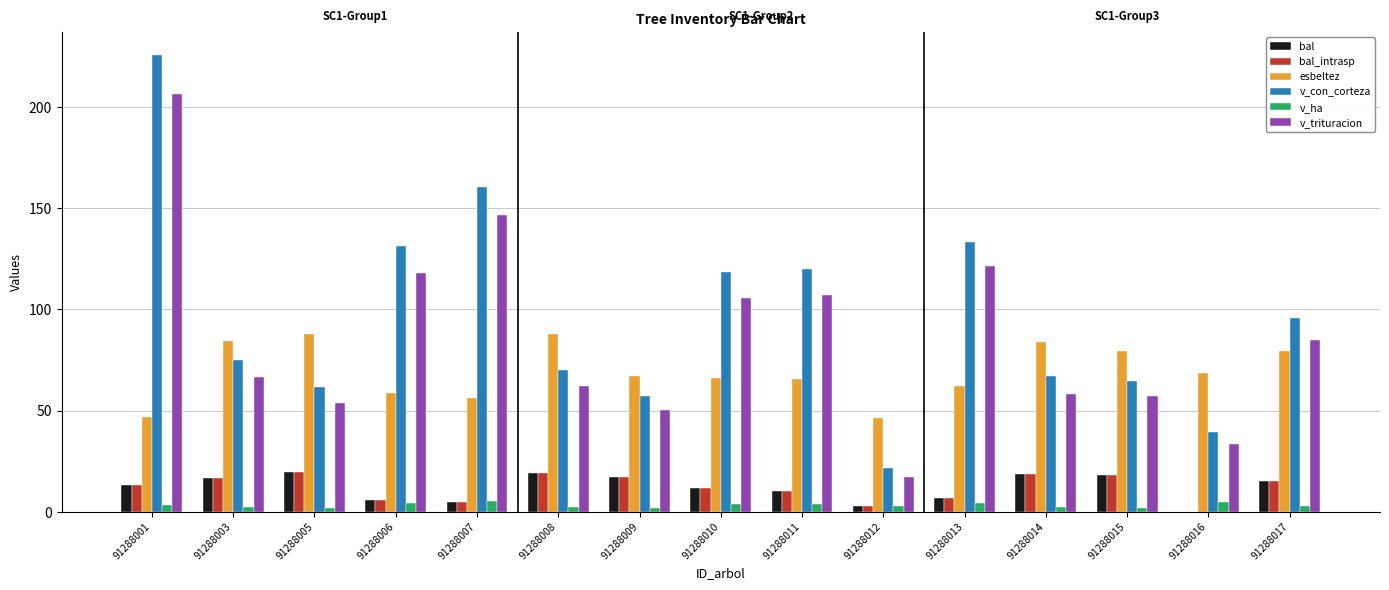

What is the maximum value for esbeltez?

87.8